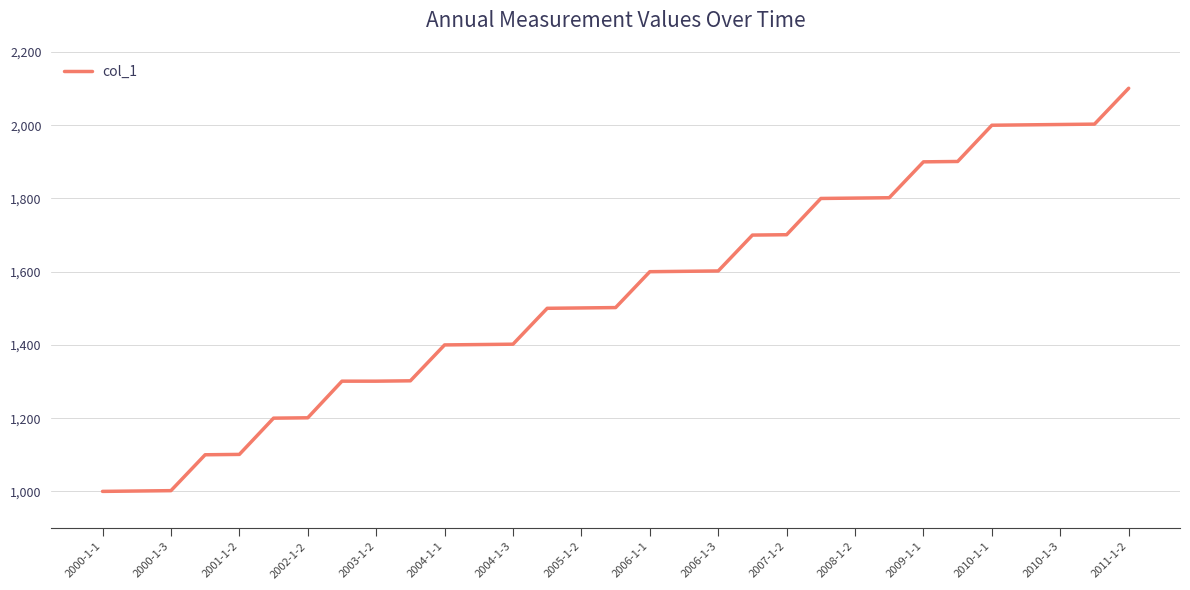

What is the difference between the maximum and minimum values?

1101